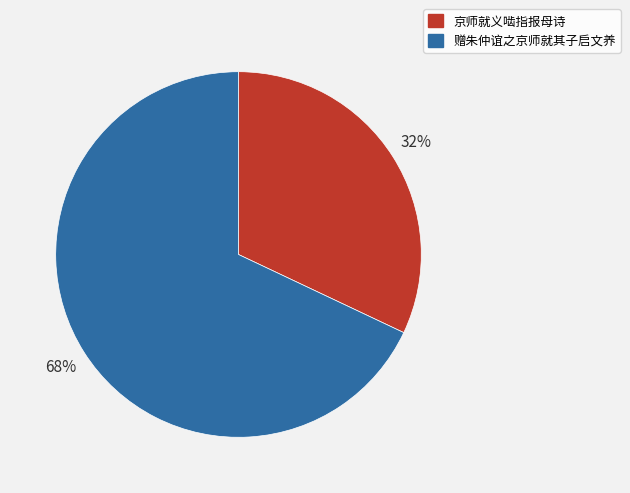

Which category has the biggest portion of the pie?

赠朱仲谊之京师就其子启文养